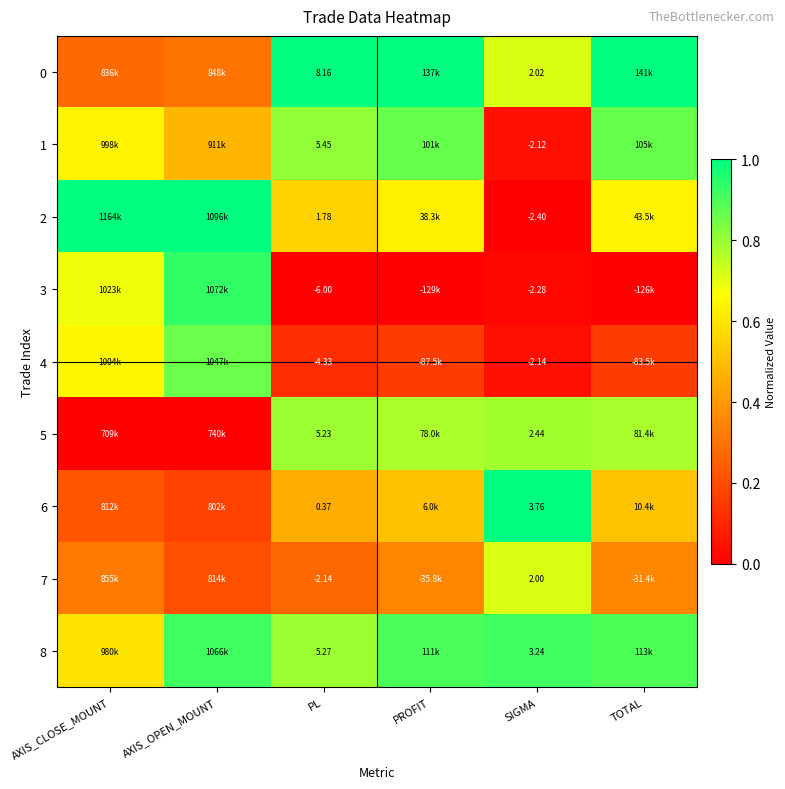

Is the value of 0 at PL greater than the value of 3 at PL?

Yes